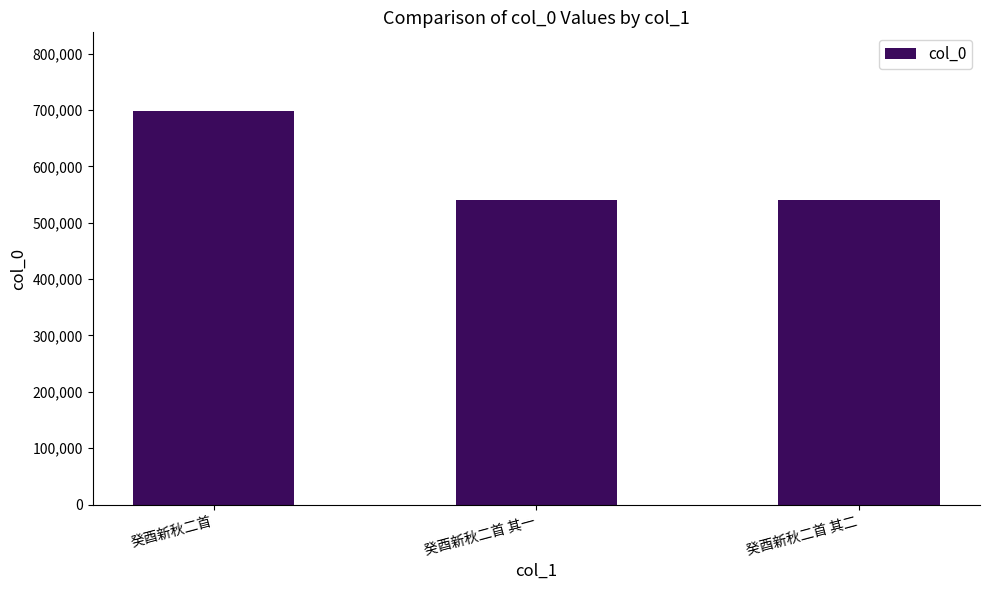

What value does the data have at 癸酉新秋二首 其一?

540705